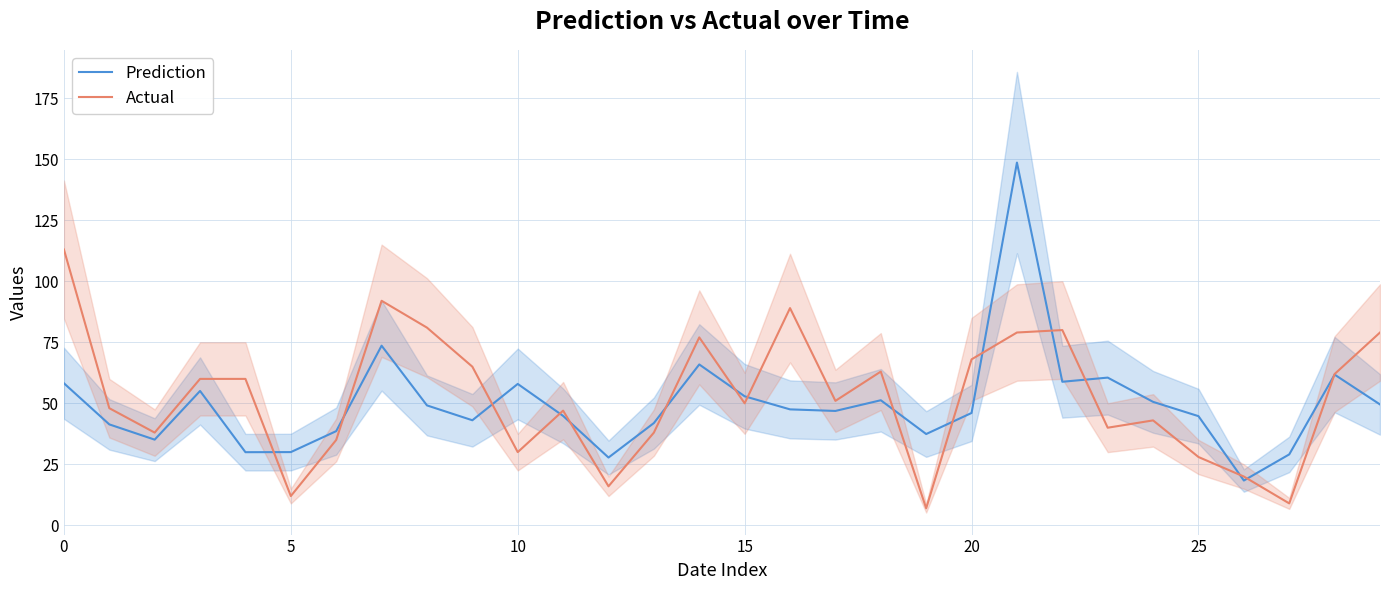

After their last crossing, which series has the higher values: Prediction or Actual?

Actual